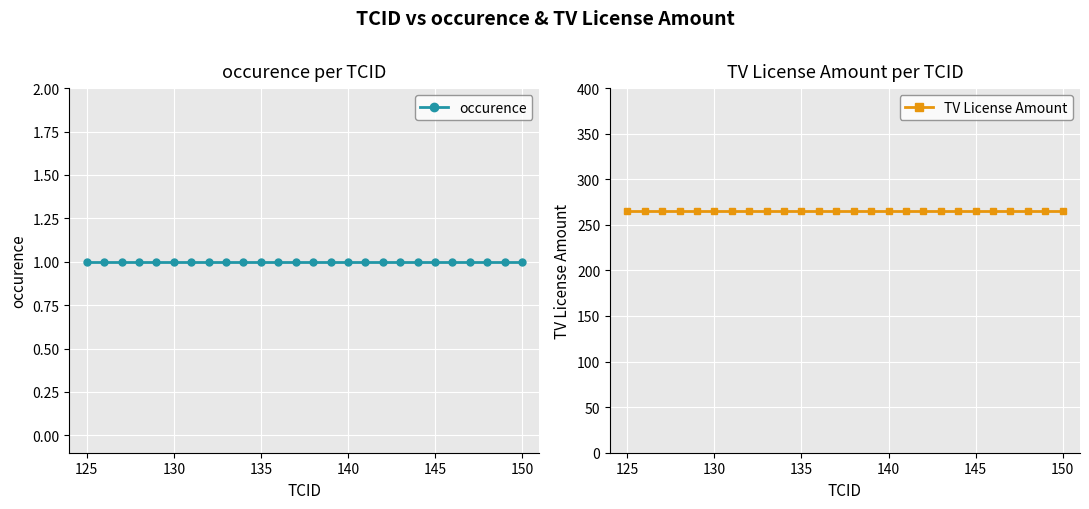

Which series has the largest total across all categories?

TV License Amount